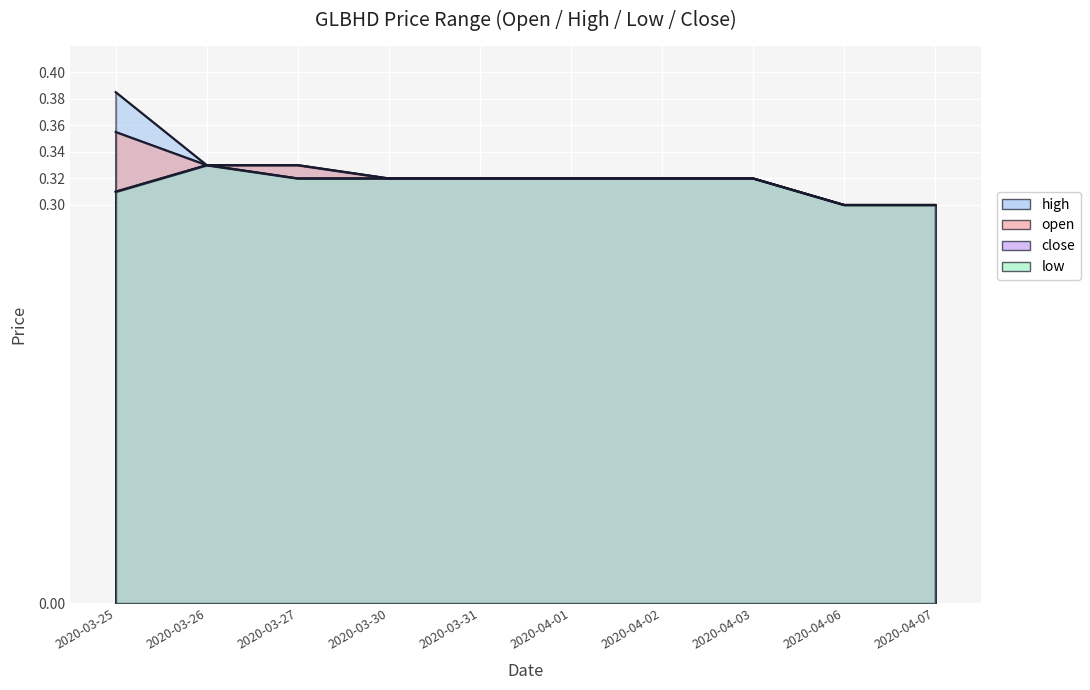

Between 2020-03-26 and 2020-03-31, which series saw the biggest shift?

open